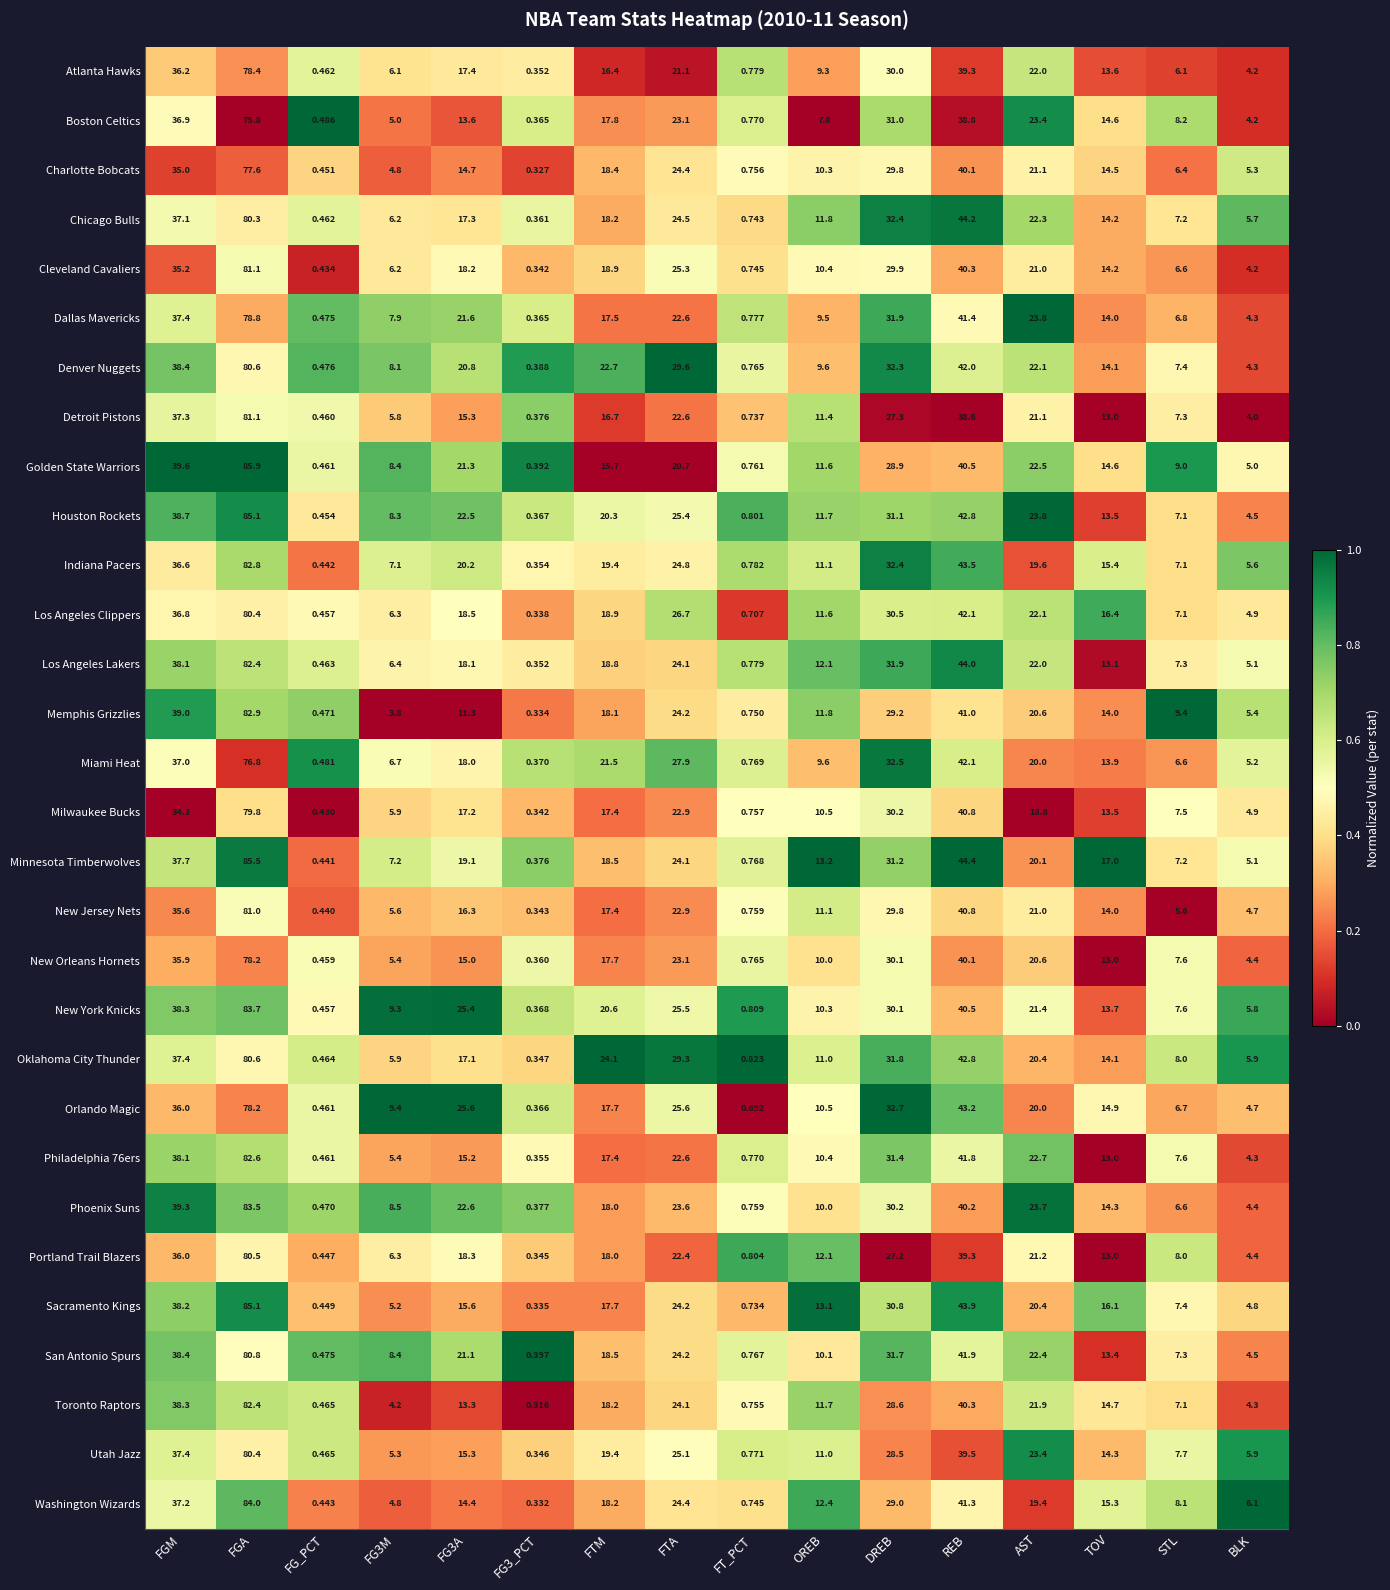

At which category is the sum across all series the highest?

FGA